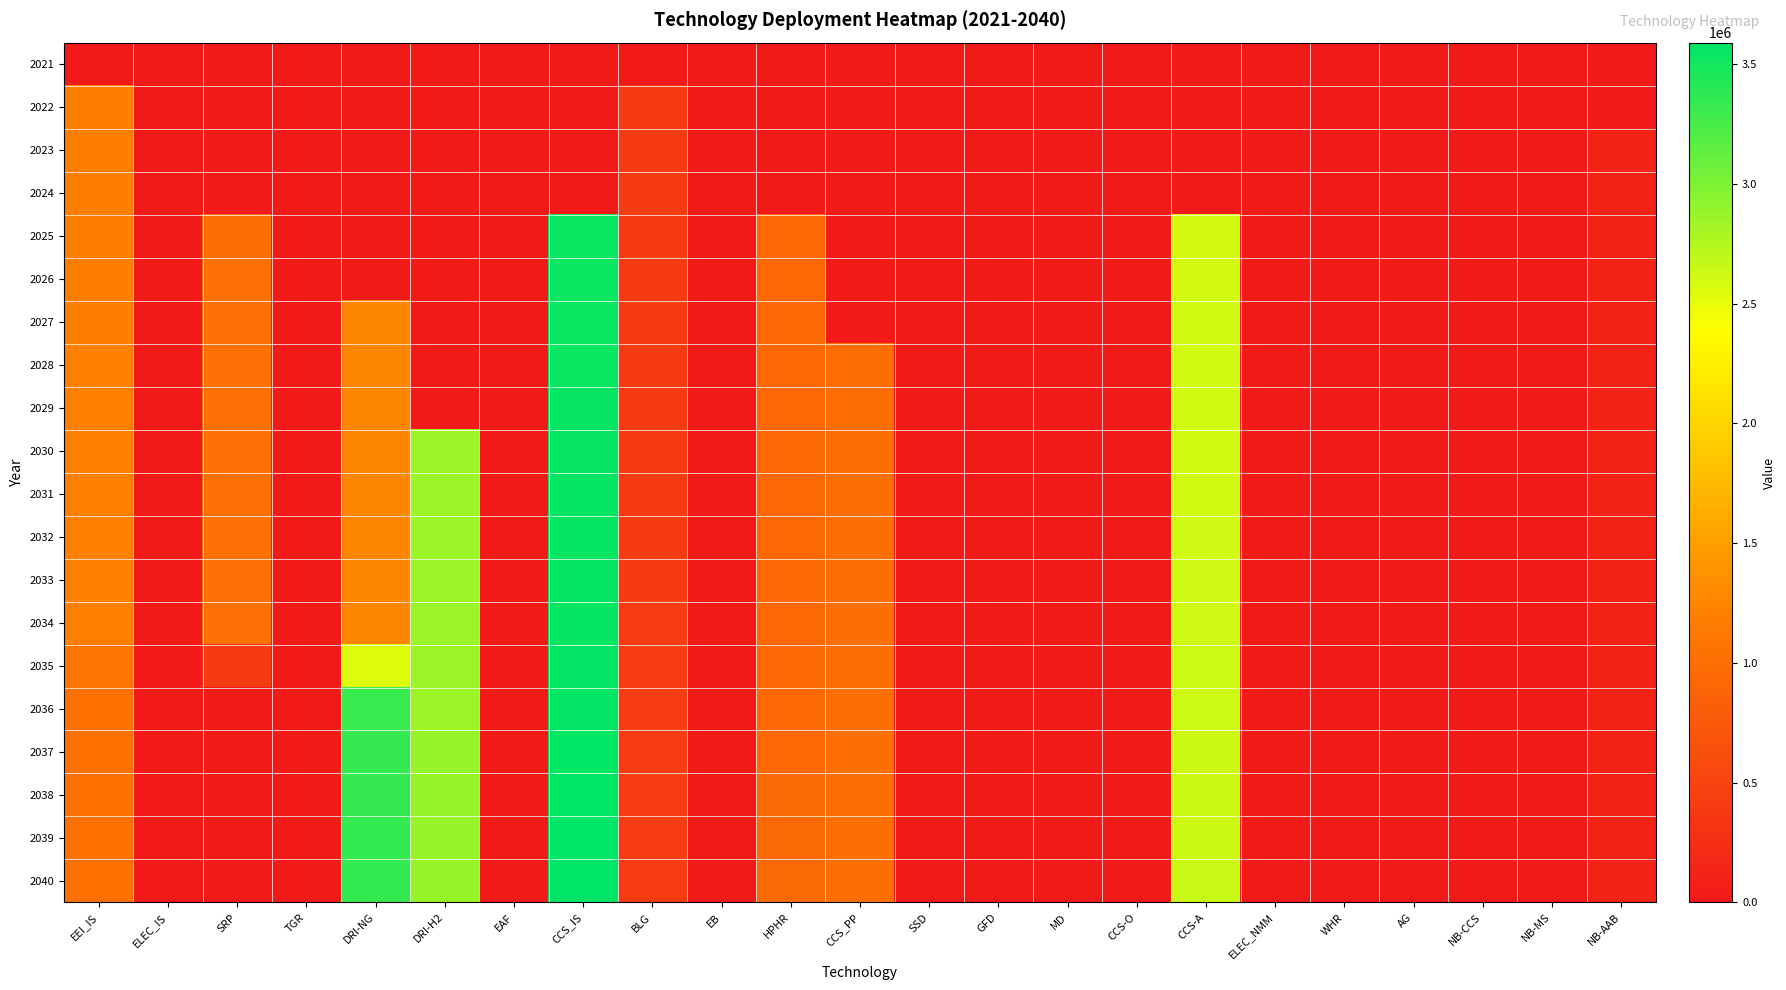

Reading left to right, transcribe all the data shown in this chart.

2021: EEI_IS=0.0	ELEC_IS=0.0	SRP=0.0	TGR=0.0	DRI-NG=0.0	DRI-H2=0.0	EAF=0.0	CCS_IS=0.0	BLG=0.0	EB=0.0	HPHR=0.0	CCS_PP=0.0	SSD=0.0	GFD=0.0	MD=0.0	CCS-O=0.0	CCS-A=0.0	ELEC_NMM=0.0	WHR=0.0	AG=0.0	NB-CCS=0.0	NB-MS=0.0	NB-AAB=0.0
2022: EEI_IS=1192546.3	ELEC_IS=0.0	SRP=0.0	TGR=0.0	DRI-NG=0.0	DRI-H2=0.0	EAF=0.0	CCS_IS=0.0	BLG=401950.7	EB=0.0	HPHR=0.0	CCS_PP=0.0	SSD=0.0	GFD=0.0	MD=0.0	CCS-O=0.0	CCS-A=0.0	ELEC_NMM=0.0	WHR=0.0	AG=0.0	NB-CCS=0.0	NB-MS=0.0	NB-AAB=0.0
2023: EEI_IS=1193738.8	ELEC_IS=0.0	SRP=0.0	TGR=0.0	DRI-NG=0.0	DRI-H2=0.0	EAF=0.0	CCS_IS=0.0	BLG=402352.7	EB=0.0	HPHR=0.0	CCS_PP=0.0	SSD=0.0	GFD=0.0	MD=0.0	CCS-O=0.0	CCS-A=0.0	ELEC_NMM=0.0	WHR=0.0	AG=0.0	NB-CCS=0.0	NB-MS=0.0	NB-AAB=136512.6
2024: EEI_IS=1194932.6	ELEC_IS=0.0	SRP=0.0	TGR=0.0	DRI-NG=0.0	DRI-H2=0.0	EAF=0.0	CCS_IS=0.0	BLG=402755.0	EB=0.0	HPHR=0.0	CCS_PP=0.0	SSD=0.0	GFD=0.0	MD=0.0	CCS-O=0.0	CCS-A=0.0	ELEC_NMM=0.0	WHR=0.0	AG=0.0	NB-CCS=0.0	NB-MS=0.0	NB-AAB=136649.1
2025: EEI_IS=1196127.5	ELEC_IS=0.0	SRP=1016000.5	TGR=0.0	DRI-NG=0.0	DRI-H2=0.0	EAF=0.0	CCS_IS=3536975.1	BLG=403157.8	EB=0.0	HPHR=934593.0	CCS_PP=0.0	SSD=0.0	GFD=0.0	MD=0.0	CCS-O=0.0	CCS-A=2598929.8	ELEC_NMM=0.0	WHR=0.0	AG=0.0	NB-CCS=0.0	NB-MS=0.0	NB-AAB=136785.8
2026: EEI_IS=1197323.6	ELEC_IS=0.0	SRP=1017016.5	TGR=0.0	DRI-NG=0.0	DRI-H2=0.0	EAF=0.0	CCS_IS=3540512.1	BLG=403560.9	EB=0.0	HPHR=935527.6	CCS_PP=0.0	SSD=0.0	GFD=0.0	MD=0.0	CCS-O=0.0	CCS-A=2601528.7	ELEC_NMM=0.0	WHR=0.0	AG=0.0	NB-CCS=0.0	NB-MS=0.0	NB-AAB=136922.6
2027: EEI_IS=1198521.0	ELEC_IS=0.0	SRP=1018033.5	TGR=0.0	DRI-NG=1262937.8	DRI-H2=0.0	EAF=0.0	CCS_IS=3544052.6	BLG=403964.5	EB=0.0	HPHR=936463.2	CCS_PP=0.0	SSD=0.0	GFD=0.0	MD=0.0	CCS-O=0.0	CCS-A=2604130.2	ELEC_NMM=0.0	WHR=0.0	AG=0.0	NB-CCS=0.0	NB-MS=0.0	NB-AAB=137059.5
2028: EEI_IS=1199719.5	ELEC_IS=0.0	SRP=1019051.6	TGR=0.0	DRI-NG=1264200.8	DRI-H2=0.0	EAF=0.0	CCS_IS=3547596.6	BLG=404368.5	EB=0.0	HPHR=937399.6	CCS_PP=1001731.0	SSD=0.0	GFD=0.0	MD=0.0	CCS-O=0.0	CCS-A=2606734.4	ELEC_NMM=0.0	WHR=0.0	AG=0.0	NB-CCS=0.0	NB-MS=0.0	NB-AAB=137196.5
2029: EEI_IS=1200919.2	ELEC_IS=0.0	SRP=1020070.6	TGR=0.0	DRI-NG=1265465.0	DRI-H2=0.0	EAF=0.0	CCS_IS=3551144.2	BLG=404772.8	EB=0.0	HPHR=938337.0	CCS_PP=1002732.7	SSD=0.0	GFD=0.0	MD=0.0	CCS-O=0.0	CCS-A=2609341.1	ELEC_NMM=0.0	WHR=0.0	AG=0.0	NB-CCS=0.0	NB-MS=0.0	NB-AAB=137333.7
2030: EEI_IS=1202120.1	ELEC_IS=0.0	SRP=1021090.7	TGR=0.0	DRI-NG=1266730.4	DRI-H2=2850143.5	EAF=0.0	CCS_IS=3554695.4	BLG=405177.6	EB=0.0	HPHR=939275.4	CCS_PP=1003735.4	SSD=0.0	GFD=0.0	MD=0.0	CCS-O=0.0	CCS-A=2611950.4	ELEC_NMM=0.0	WHR=0.0	AG=0.0	NB-CCS=0.0	NB-MS=0.0	NB-AAB=137471.1
2031: EEI_IS=1203322.3	ELEC_IS=0.0	SRP=1022111.8	TGR=0.0	DRI-NG=1267997.2	DRI-H2=2852993.6	EAF=0.0	CCS_IS=3558250.1	BLG=405582.8	EB=0.0	HPHR=940214.6	CCS_PP=1004739.2	SSD=0.0	GFD=0.0	MD=0.0	CCS-O=0.0	CCS-A=2614562.4	ELEC_NMM=0.0	WHR=0.0	AG=0.0	NB-CCS=0.0	NB-MS=0.0	NB-AAB=137608.5
2032: EEI_IS=1204525.6	ELEC_IS=0.0	SRP=1023133.9	TGR=0.0	DRI-NG=1269265.2	DRI-H2=2855846.6	EAF=0.0	CCS_IS=3561808.3	BLG=405988.4	EB=0.0	HPHR=941154.9	CCS_PP=1005743.9	SSD=0.0	GFD=0.0	MD=0.0	CCS-O=0.0	CCS-A=2617177.0	ELEC_NMM=0.0	WHR=0.0	AG=0.0	NB-CCS=0.0	NB-MS=0.0	NB-AAB=137746.2
2033: EEI_IS=1205730.1	ELEC_IS=0.0	SRP=1024157.0	TGR=0.0	DRI-NG=1270534.4	DRI-H2=2858702.5	EAF=0.0	CCS_IS=3565370.1	BLG=406394.4	EB=0.0	HPHR=942096.0	CCS_PP=1006749.7	SSD=0.0	GFD=0.0	MD=0.0	CCS-O=0.0	CCS-A=2619794.1	ELEC_NMM=0.0	WHR=0.0	AG=0.0	NB-CCS=0.0	NB-MS=0.0	NB-AAB=137883.9
2034: EEI_IS=1206935.8	ELEC_IS=0.0	SRP=1025181.2	TGR=0.0	DRI-NG=1271805.0	DRI-H2=2861561.2	EAF=0.0	CCS_IS=3568935.5	BLG=406800.8	EB=0.0	HPHR=943038.1	CCS_PP=1007756.4	SSD=0.0	GFD=0.0	MD=0.0	CCS-O=0.0	CCS-A=2622413.9	ELEC_NMM=0.0	WHR=0.0	AG=0.0	NB-CCS=0.0	NB-MS=0.0	NB-AAB=138021.8
2035: EEI_IS=1097972.7	ELEC_IS=0.0	SRP=389668.0	TGR=0.0	DRI-NG=2546153.6	DRI-H2=2864422.8	EAF=0.0	CCS_IS=3572504.4	BLG=407207.6	EB=0.0	HPHR=943981.1	CCS_PP=1008764.2	SSD=0.0	GFD=0.0	MD=0.0	CCS-O=0.0	CCS-A=2625036.3	ELEC_NMM=0.0	WHR=0.0	AG=0.0	NB-CCS=0.0	NB-MS=0.0	NB-AAB=138159.8
2036: EEI_IS=1031560.7	ELEC_IS=0.0	SRP=0.0	TGR=0.0	DRI-NG=3328815.0	DRI-H2=2867287.2	EAF=0.0	CCS_IS=3576076.9	BLG=407614.8	EB=0.0	HPHR=944925.1	CCS_PP=1009772.9	SSD=0.0	GFD=0.0	MD=0.0	CCS-O=0.0	CCS-A=2627661.4	ELEC_NMM=0.0	WHR=0.0	AG=0.0	NB-CCS=0.0	NB-MS=0.0	NB-AAB=138298.0
2037: EEI_IS=1032592.2	ELEC_IS=0.0	SRP=0.0	TGR=0.0	DRI-NG=3332143.8	DRI-H2=2870154.5	EAF=0.0	CCS_IS=3579653.0	BLG=408022.4	EB=0.0	HPHR=945870.1	CCS_PP=1010782.7	SSD=0.0	GFD=0.0	MD=0.0	CCS-O=0.0	CCS-A=2630289.0	ELEC_NMM=0.0	WHR=0.0	AG=0.0	NB-CCS=0.0	NB-MS=0.0	NB-AAB=138436.3
2038: EEI_IS=1033624.8	ELEC_IS=0.0	SRP=0.0	TGR=0.0	DRI-NG=3335476.0	DRI-H2=2873024.6	EAF=0.0	CCS_IS=3583232.7	BLG=408430.4	EB=0.0	HPHR=946815.9	CCS_PP=1011793.5	SSD=0.0	GFD=0.0	MD=0.0	CCS-O=0.0	CCS-A=2632919.3	ELEC_NMM=0.0	WHR=0.0	AG=0.0	NB-CCS=0.0	NB-MS=0.0	NB-AAB=138574.7
2039: EEI_IS=1034658.4	ELEC_IS=0.0	SRP=0.0	TGR=0.0	DRI-NG=3338811.5	DRI-H2=2875897.6	EAF=0.0	CCS_IS=3586815.9	BLG=408838.8	EB=0.0	HPHR=947762.7	CCS_PP=1012805.3	SSD=0.0	GFD=0.0	MD=0.0	CCS-O=0.0	CCS-A=2635552.2	ELEC_NMM=0.0	WHR=0.0	AG=0.0	NB-CCS=0.0	NB-MS=0.0	NB-AAB=138713.3
2040: EEI_IS=1035693.1	ELEC_IS=0.0	SRP=0.0	TGR=0.0	DRI-NG=3342150.3	DRI-H2=2878773.5	EAF=0.0	CCS_IS=3590402.7	BLG=409247.7	EB=0.0	HPHR=948710.5	CCS_PP=1013818.1	SSD=0.0	GFD=0.0	MD=0.0	CCS-O=0.0	CCS-A=2638187.8	ELEC_NMM=0.0	WHR=0.0	AG=0.0	NB-CCS=0.0	NB-MS=0.0	NB-AAB=138852.0